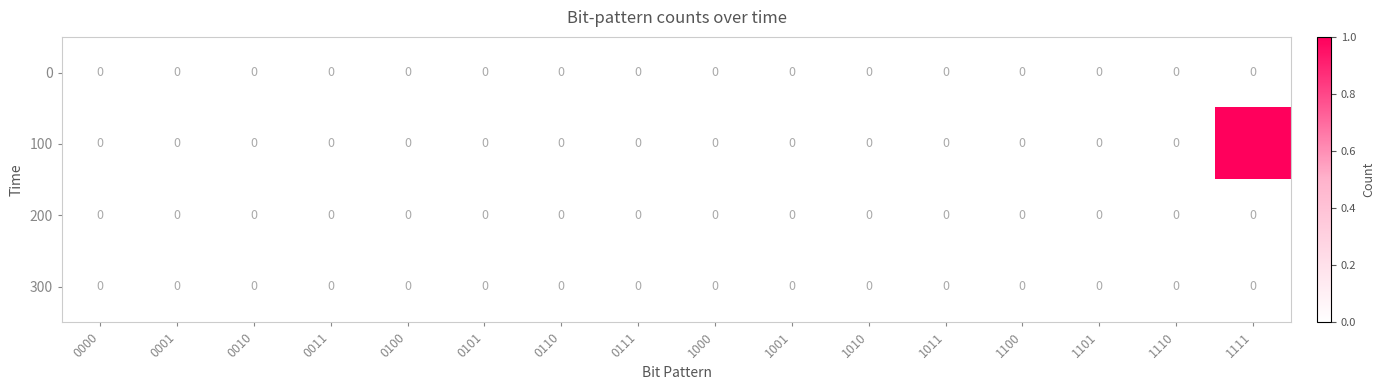

At which category is the sum across all series the highest?

1111